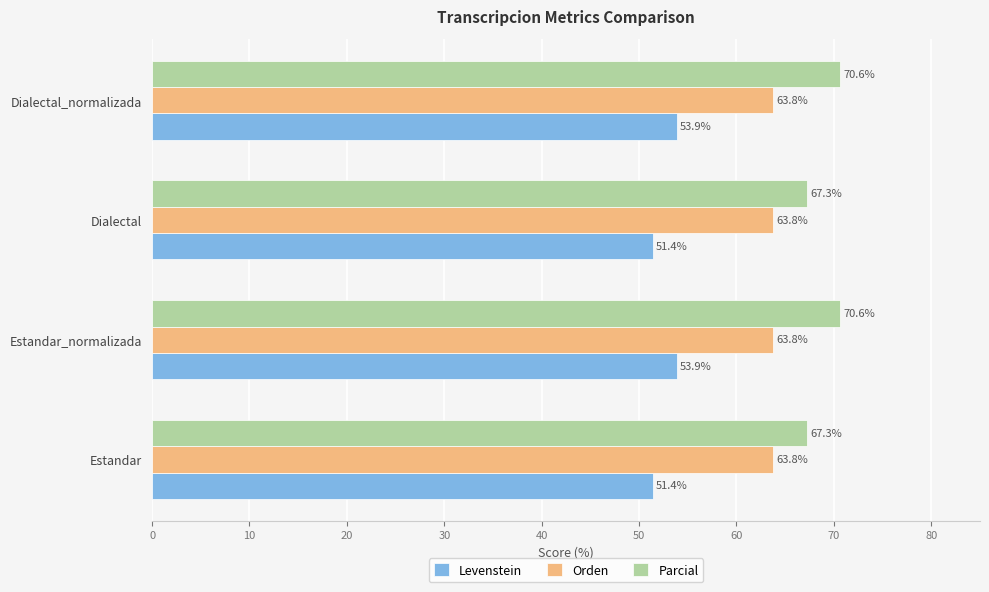

What is the average value of the Orden series?

63.8